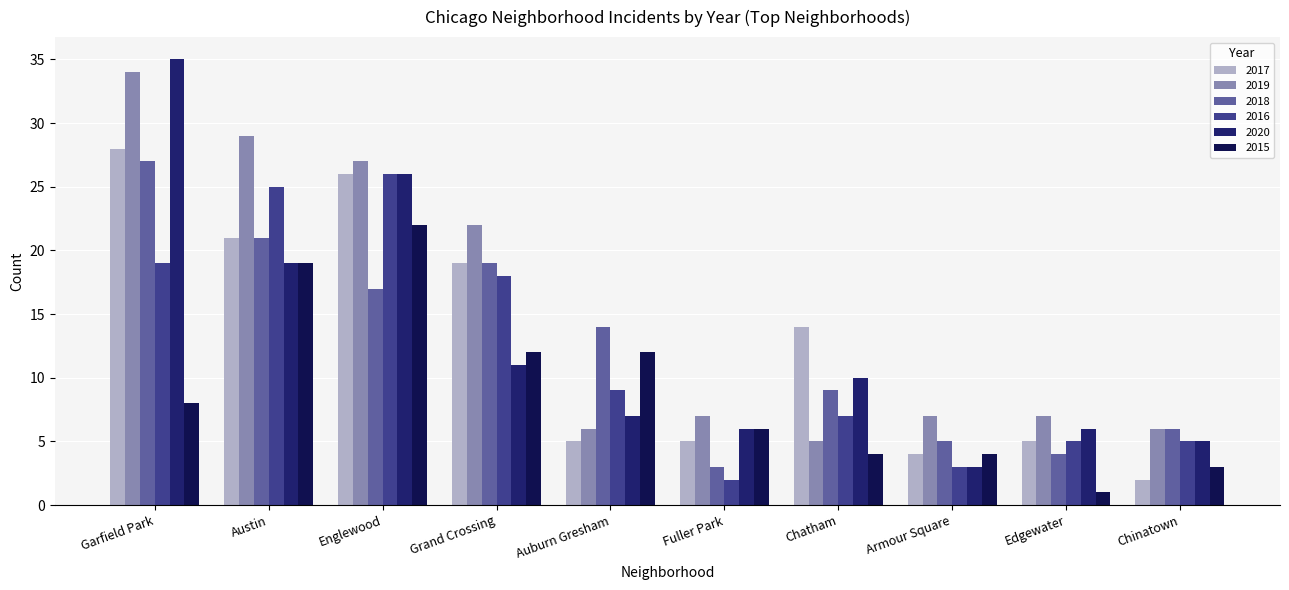

How many distinct data groups are displayed?

6